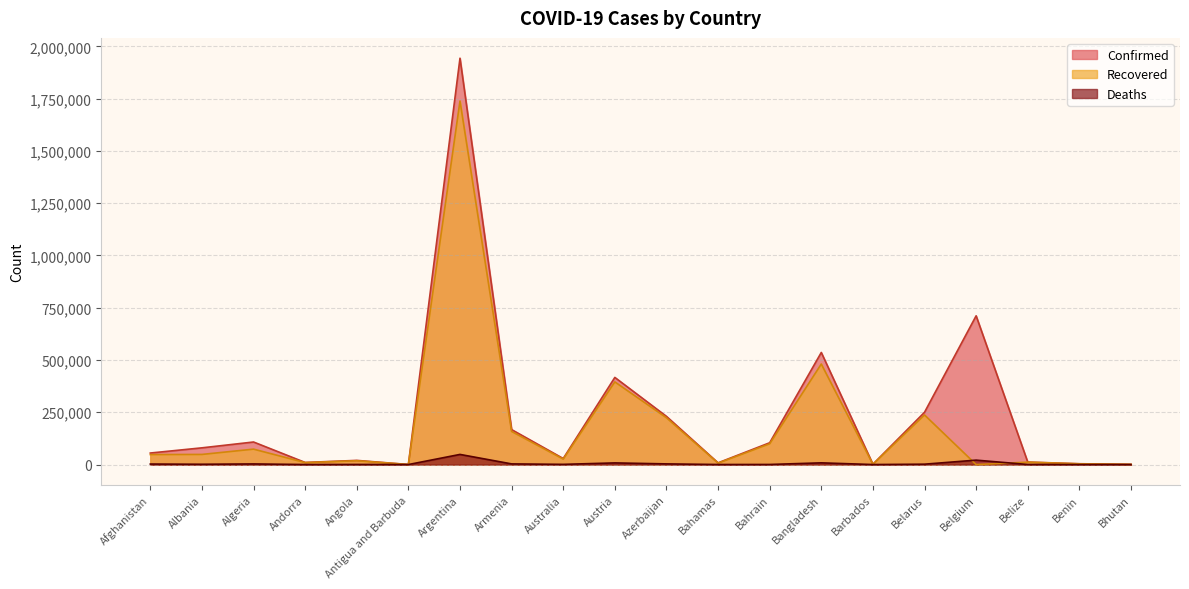

True or false: Confirmed and Deaths cross at least once.

False